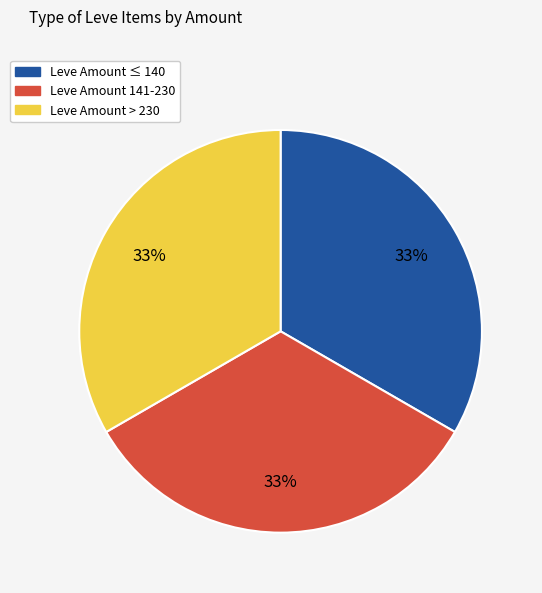

Is there any slice that represents more than half of the pie?

No